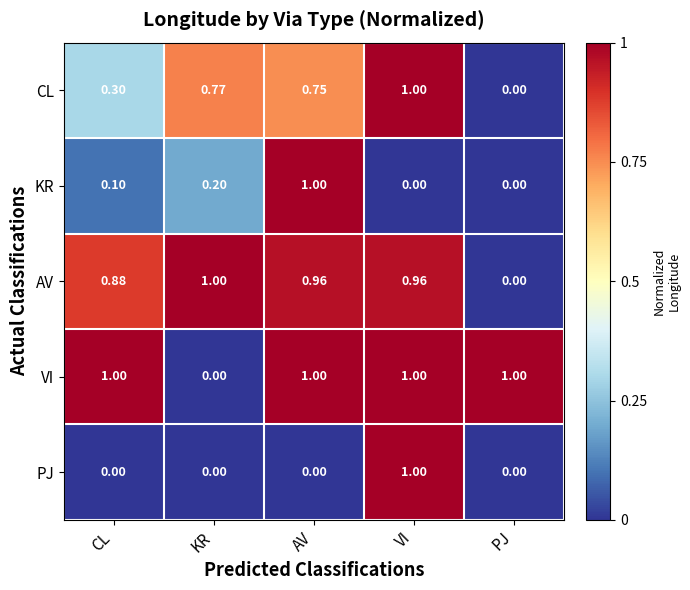

Between CL and PJ, which series saw the biggest shift?

AV